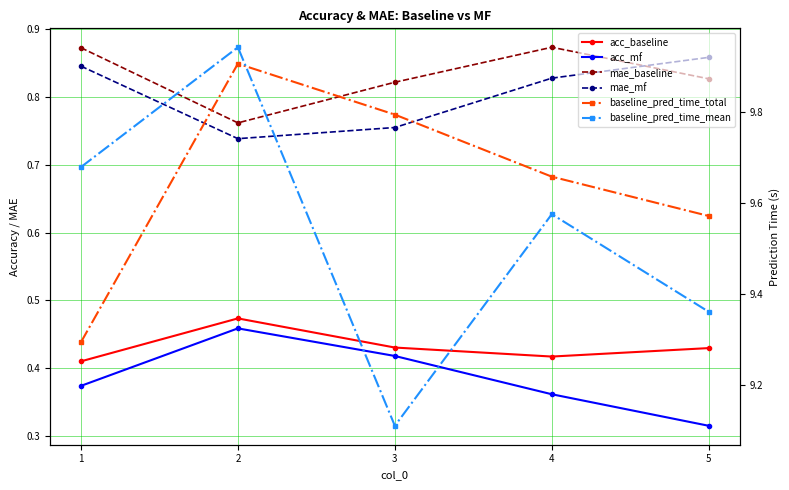

Which series has the widest spread of values?

baseline_pred_time_mean